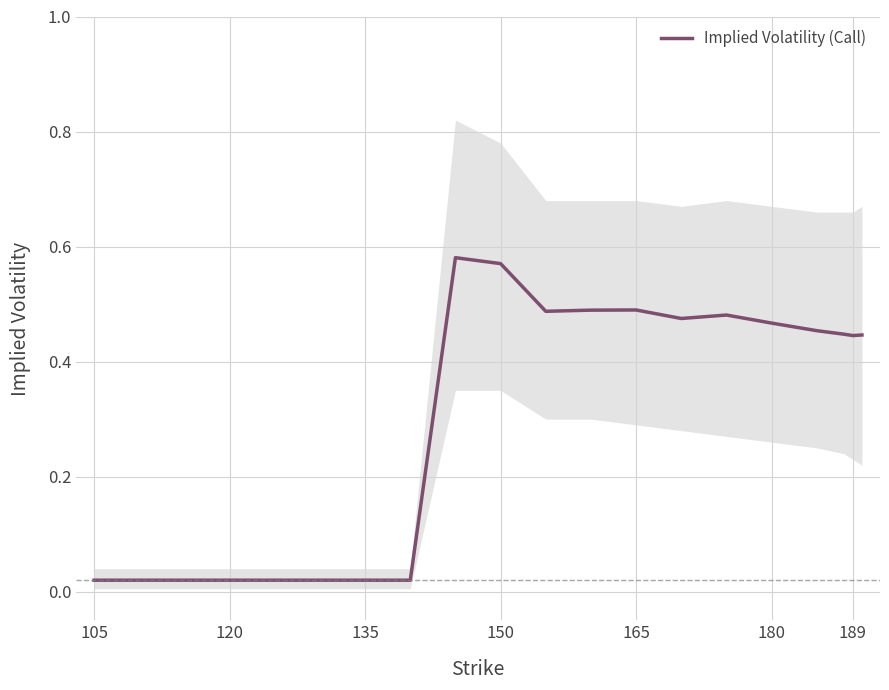

The Implied Volatility (Call) series shows 0.7 at 165. True or false?

False